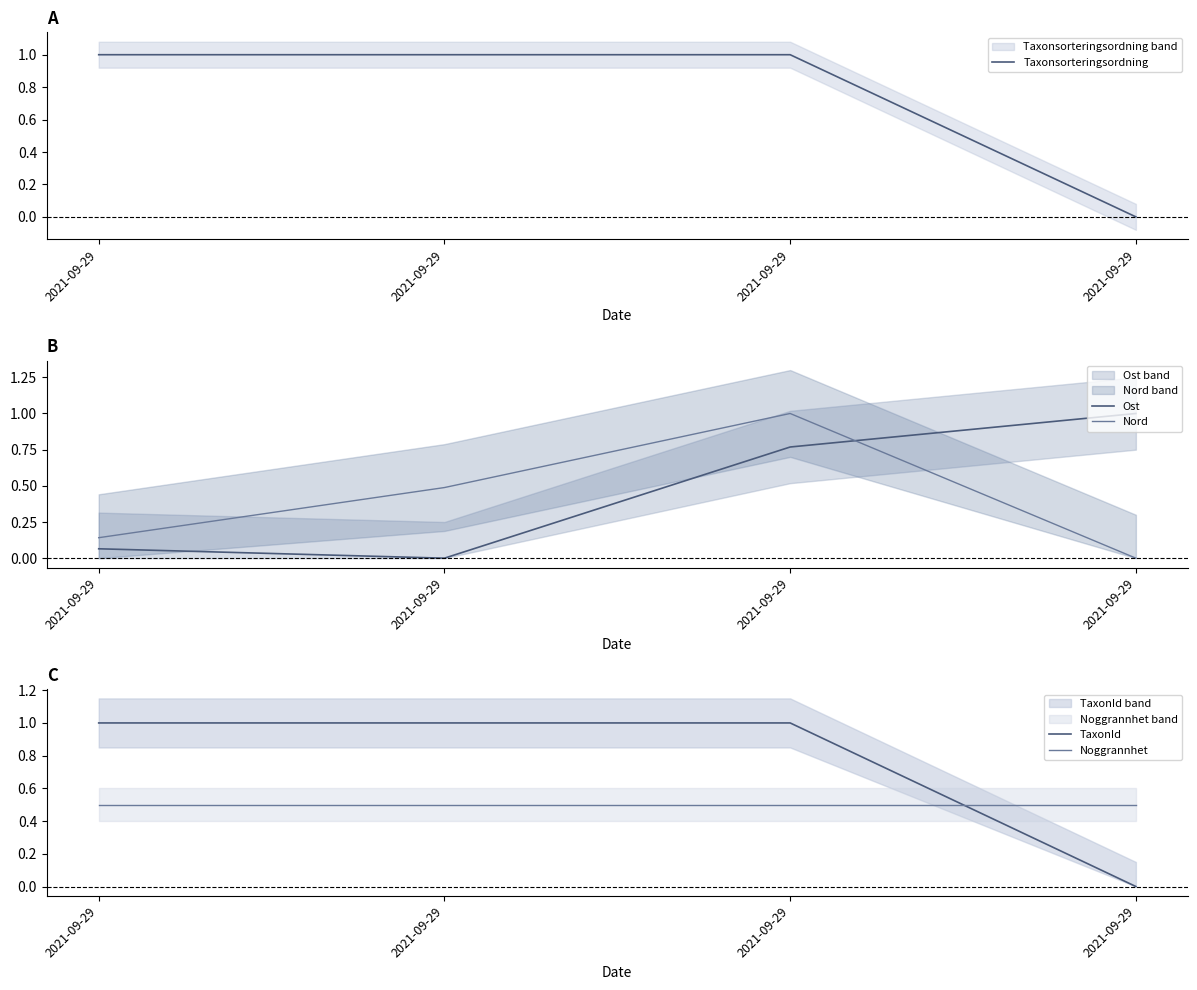

The value of Ost at 2021-09-29 is 0.1. True or false?

True